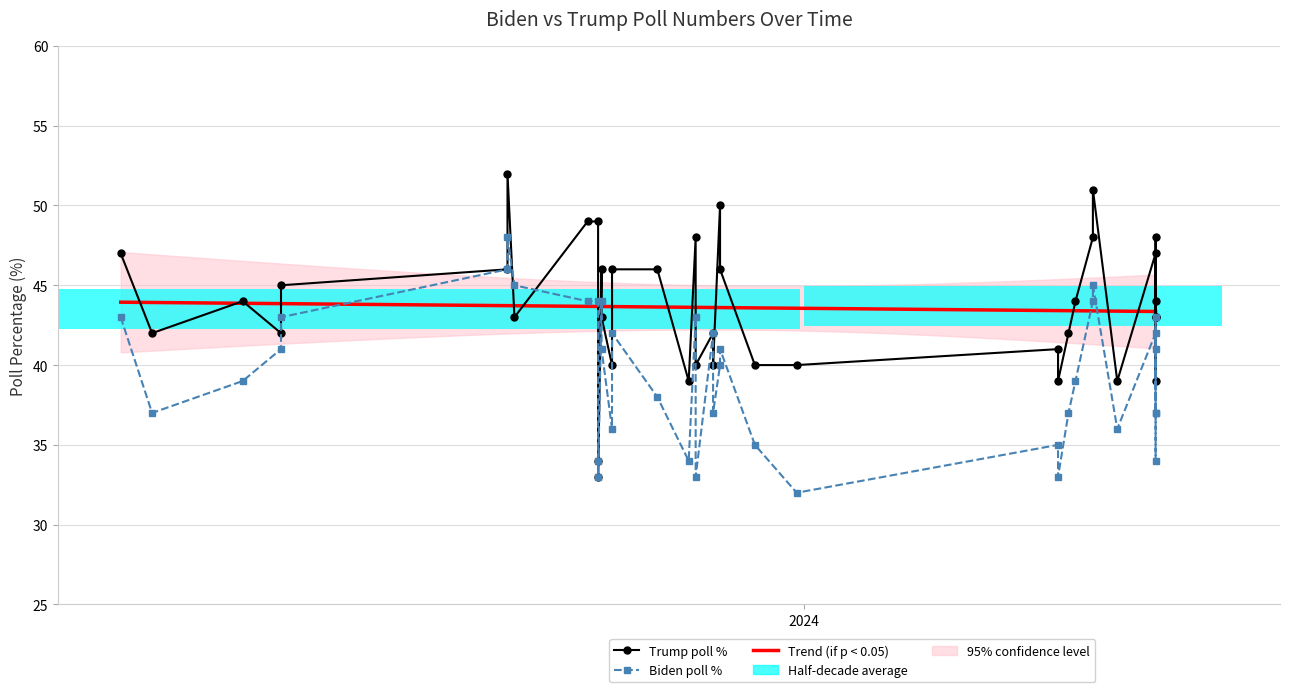

How many distinct data groups are displayed?

2